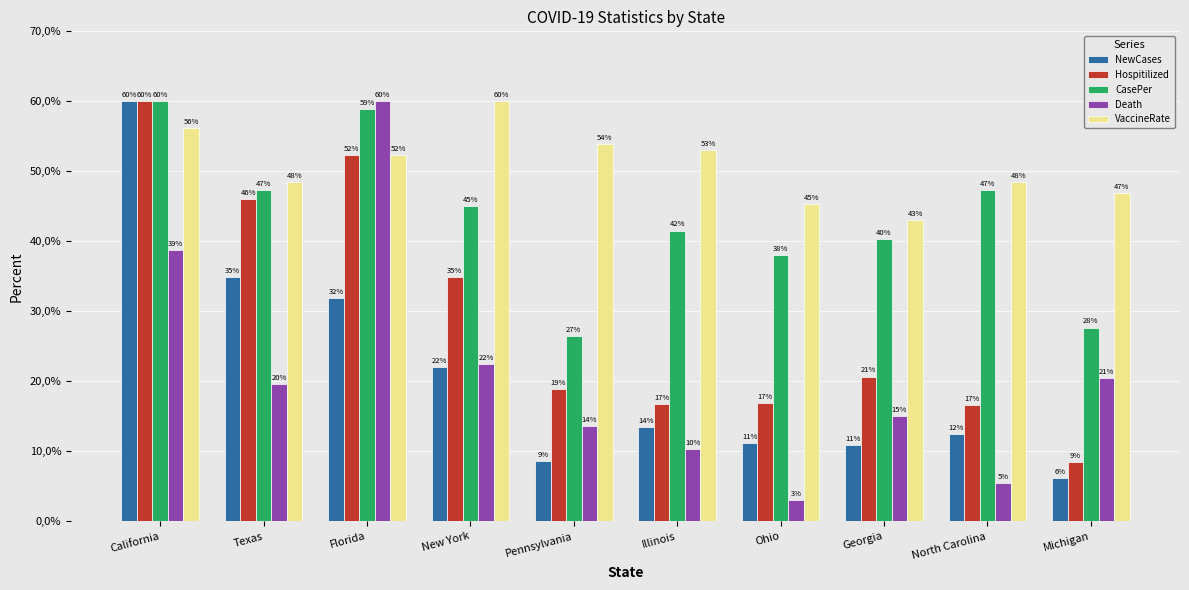

At which label does Death reach its peak?

Florida